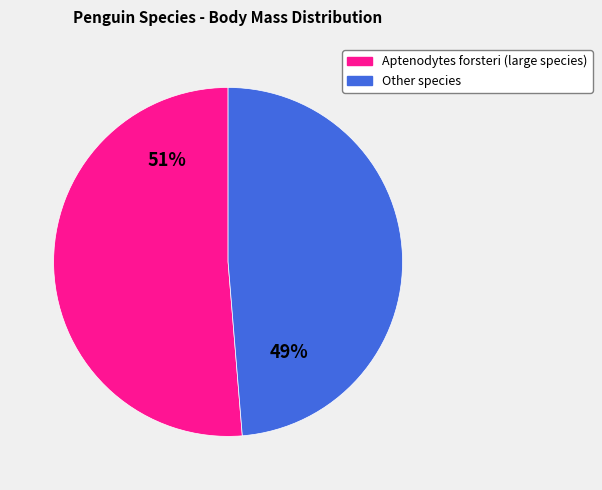

To the nearest percent, what is the average slice percentage?

50%